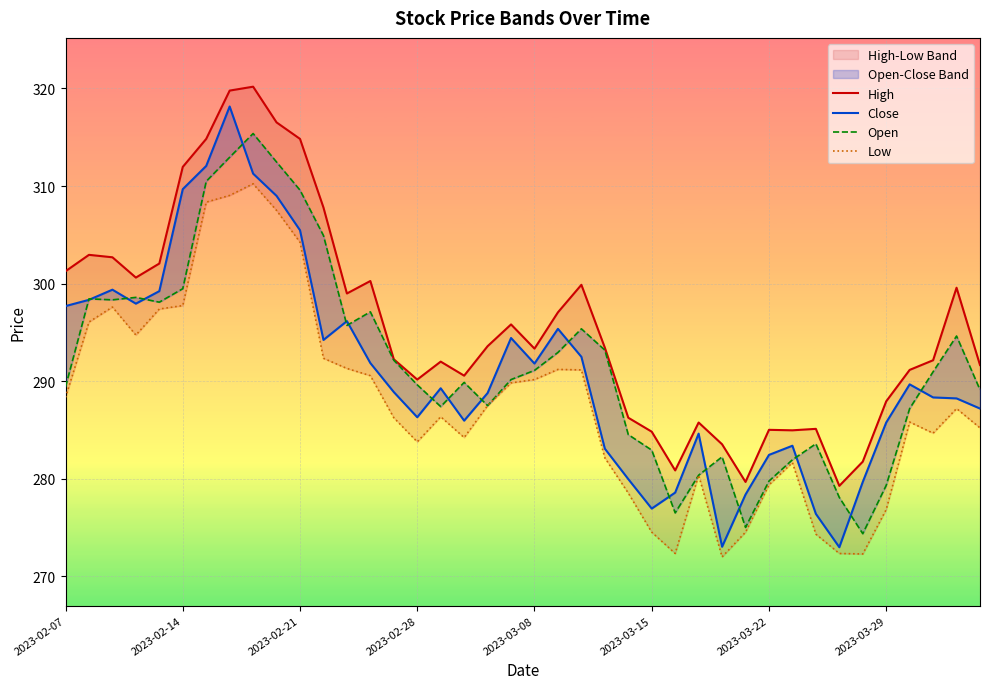

What position from the left is 32?

33